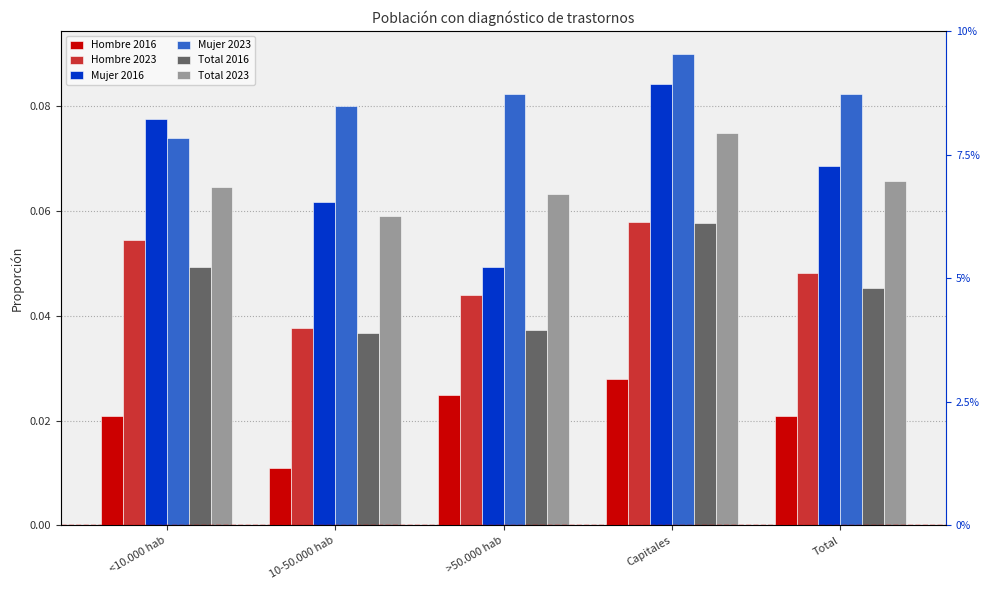

Which has a higher value, >50.000 hab or <10.000 hab?

>50.000 hab